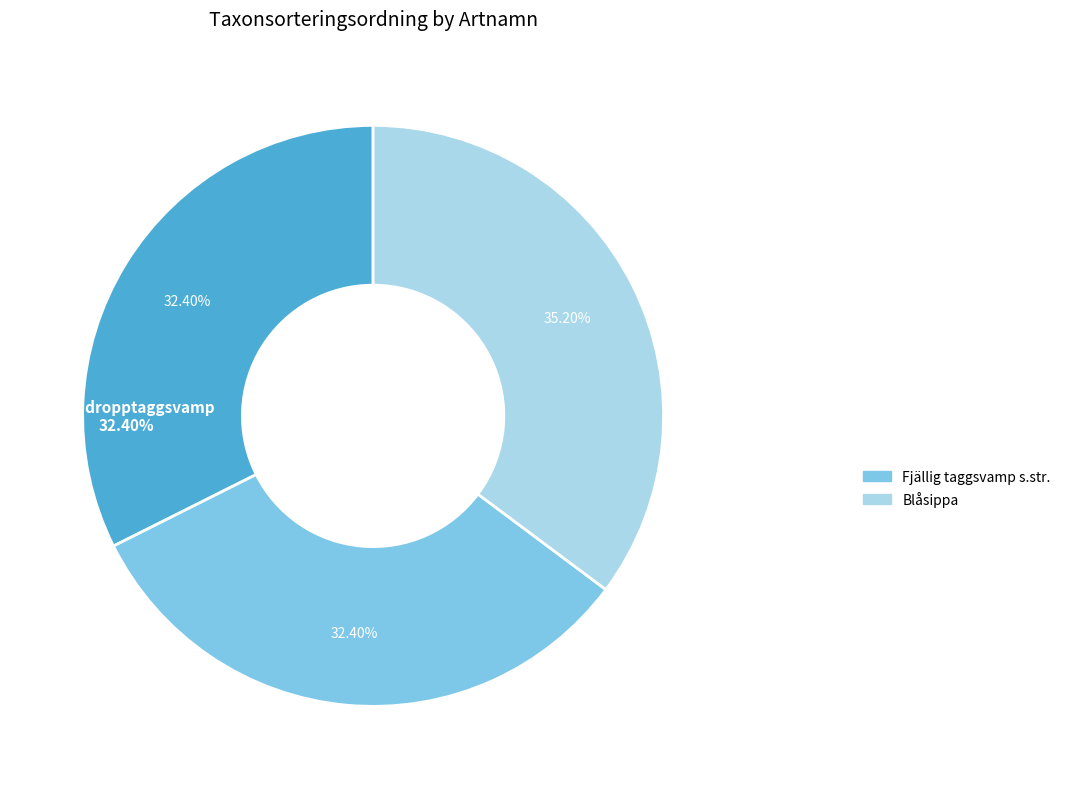

True or false: Fjällig taggsvamp s.str. accounts for 32% of the total.

True